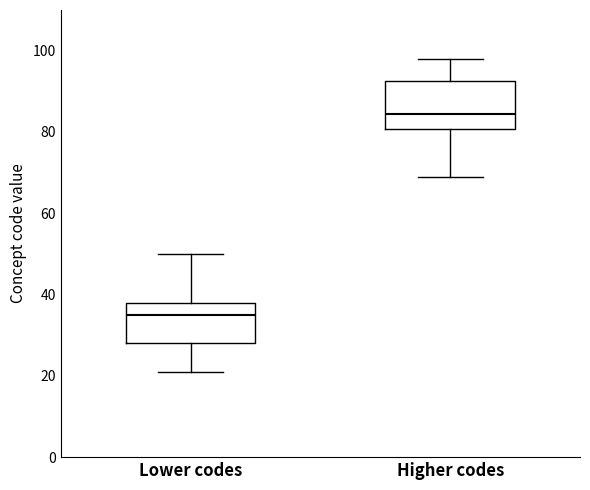

Reading left to right, transcribe this box plot: for each box, give where its median line is, the range the box spans, and where its two whiskers end, as read against the y-axis. The values are not printed on the chart, so give them approximately, as read against the axis.

Lower codes: median 36, box 28 to 38, whiskers 22 to 50
Higher codes: median 84, box 80 to 92, whiskers 70 to 98